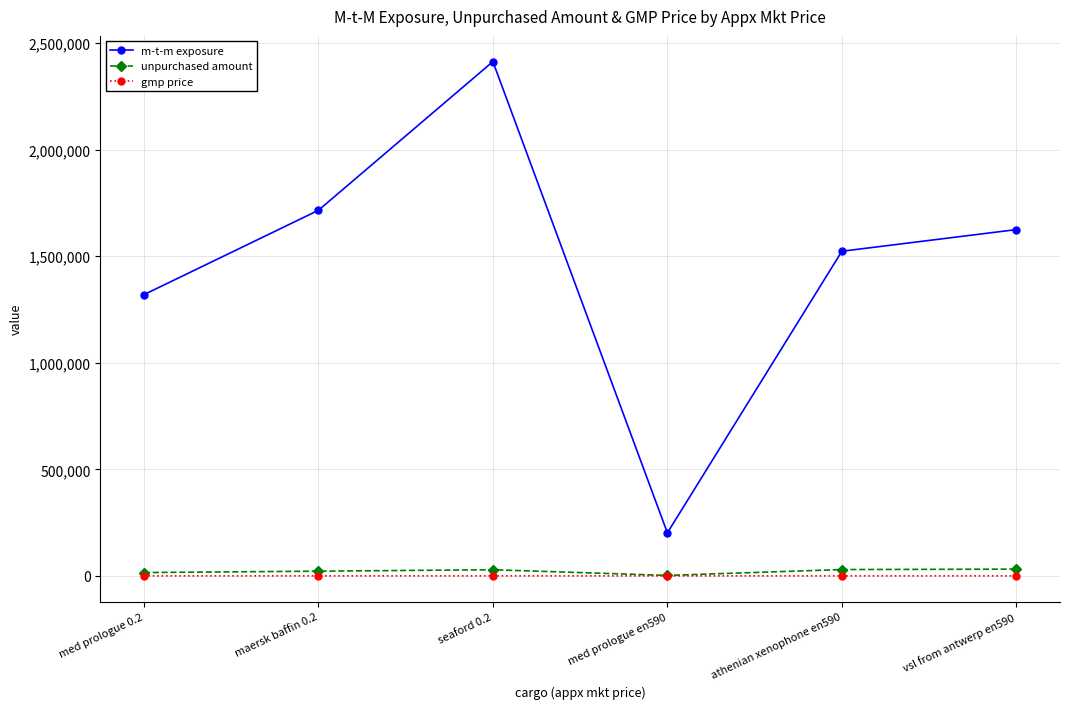

What is the label of the 4th point from the left?

med prologue en590